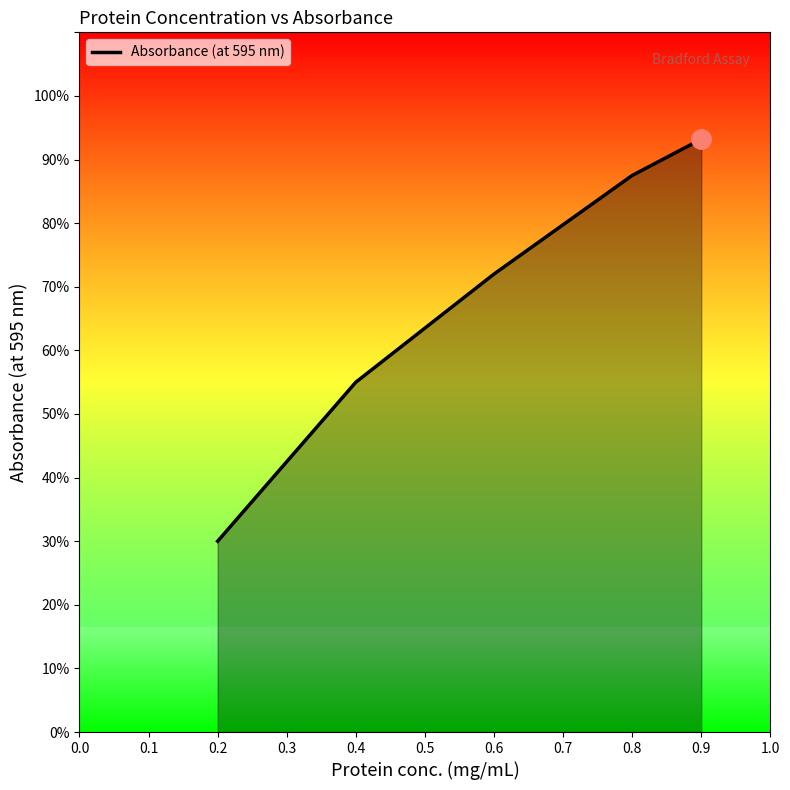

List the labels in order of value, smallest first.

0.2, 0.4, 0.6, 0.8, 0.9